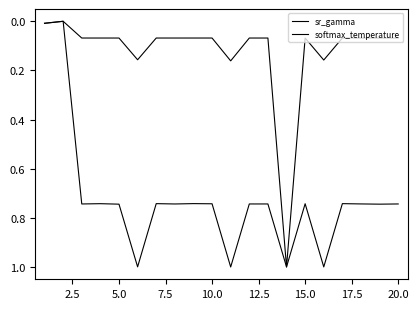

What is the sum of all softmax_temperature values?

14.4